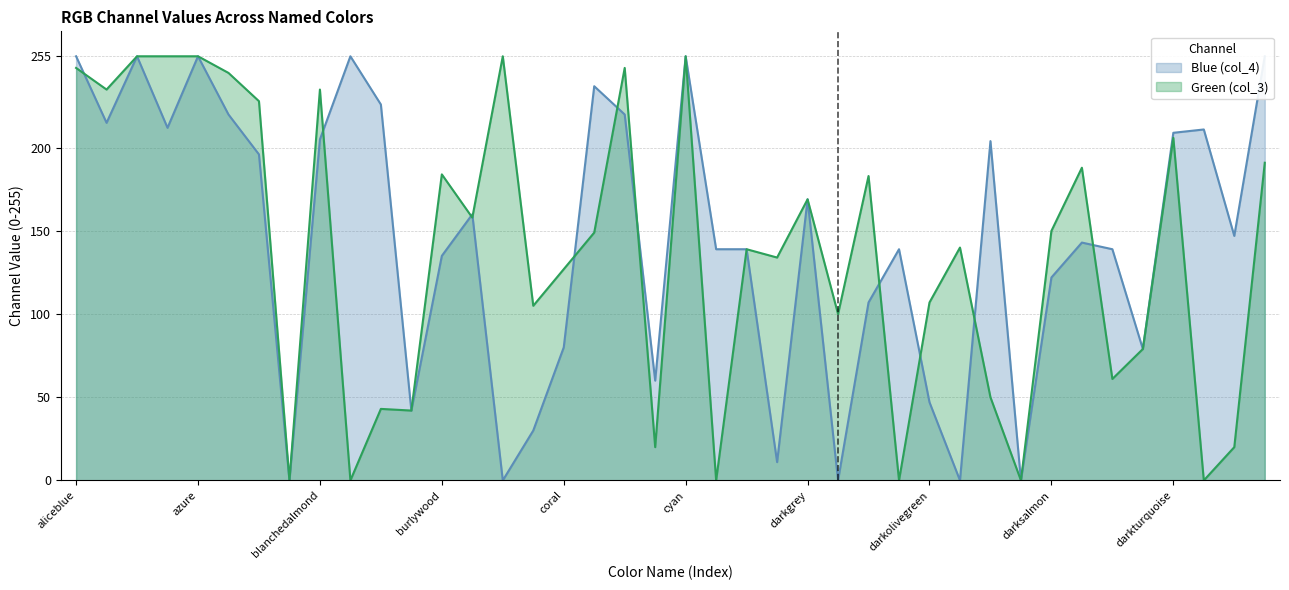

Reading right to left, extract all data points from this chart.

Blue (col_4): deepskyblue=255	deeppink=147	darkviolet=211	darkturquoise=209	darkslategrey=79	darkslateblue=139	darkseagreen=143	darksalmon=122	darkred=0	darkorchid=204	darkorange=0	darkolivegreen=47	darkmagenta=139	darkkhaki=107	darkgreen=0	darkgrey=169	darkgoldenrod=11	darkcyan=139	darkblue=139	cyan=255	crimson=60	cornsilk=220	cornflowerblue=237	coral=80	chocolate=30	chartreuse=0	cadetblue=160	burlywood=135	brown=42	blueviolet=226	blue=255	blanchedalmond=205	black=0	bisque=196	beige=220	azure=255	aquamarine=212	aqua=255	antiquewhite=215	aliceblue=255
Green (col_3): deepskyblue=191	deeppink=20	darkviolet=0	darkturquoise=206	darkslategrey=79	darkslateblue=61	darkseagreen=188	darksalmon=150	darkred=0	darkorchid=50	darkorange=140	darkolivegreen=107	darkmagenta=0	darkkhaki=183	darkgreen=100	darkgrey=169	darkgoldenrod=134	darkcyan=139	darkblue=0	cyan=255	crimson=20	cornsilk=248	cornflowerblue=149	coral=127	chocolate=105	chartreuse=255	cadetblue=158	burlywood=184	brown=42	blueviolet=43	blue=0	blanchedalmond=235	black=0	bisque=228	beige=245	azure=255	aquamarine=255	aqua=255	antiquewhite=235	aliceblue=248